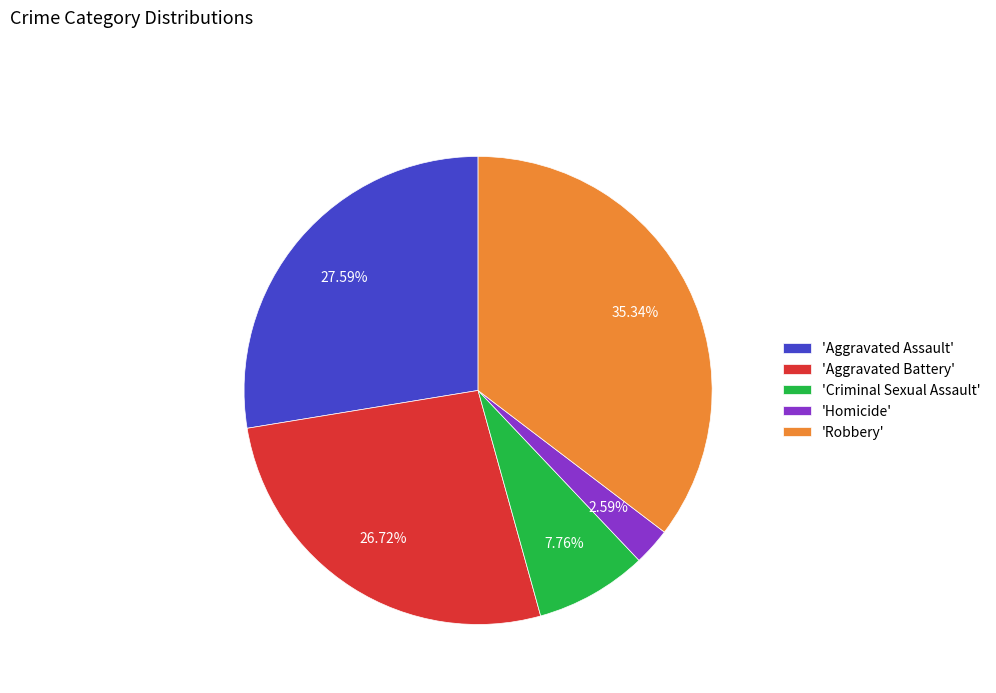

What is the ratio of the value at 'Robbery' to the value at 'Aggravated Assault'?

1.3